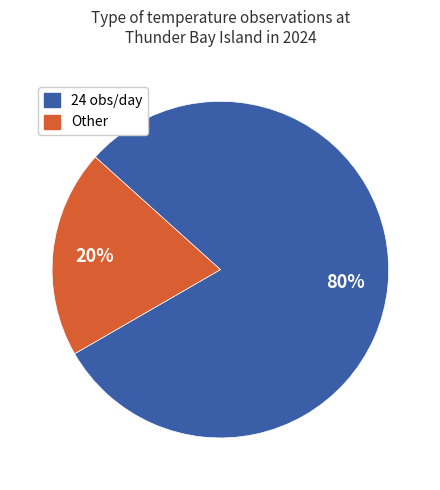

To the nearest percent, what is the difference between the largest and smallest slice percentages?

60%